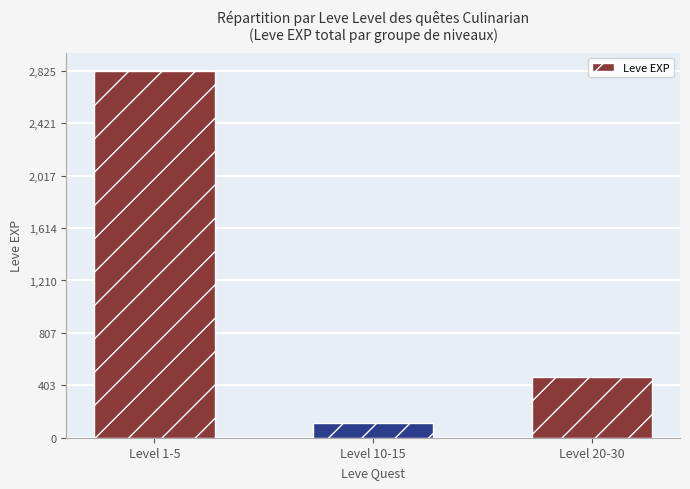

At which label is the value closest to 1471?

Level 20-30